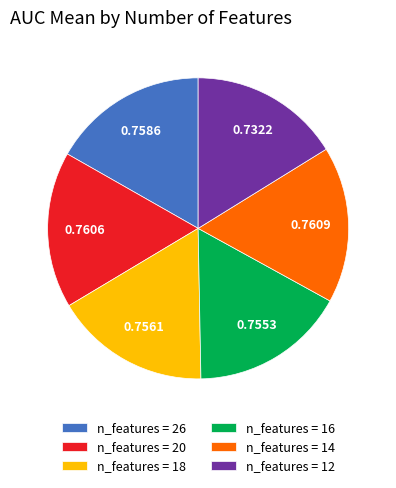

Do n_features = 20 and n_features = 16 together represent more than half of the pie?

No